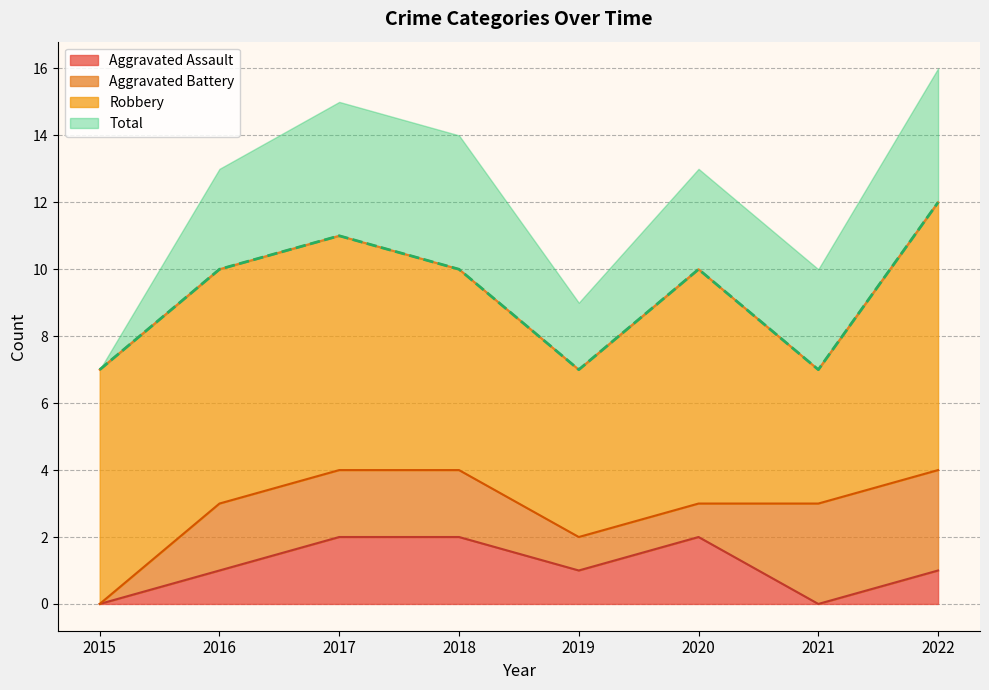

How many positive values does the Aggravated Assault series have?

6